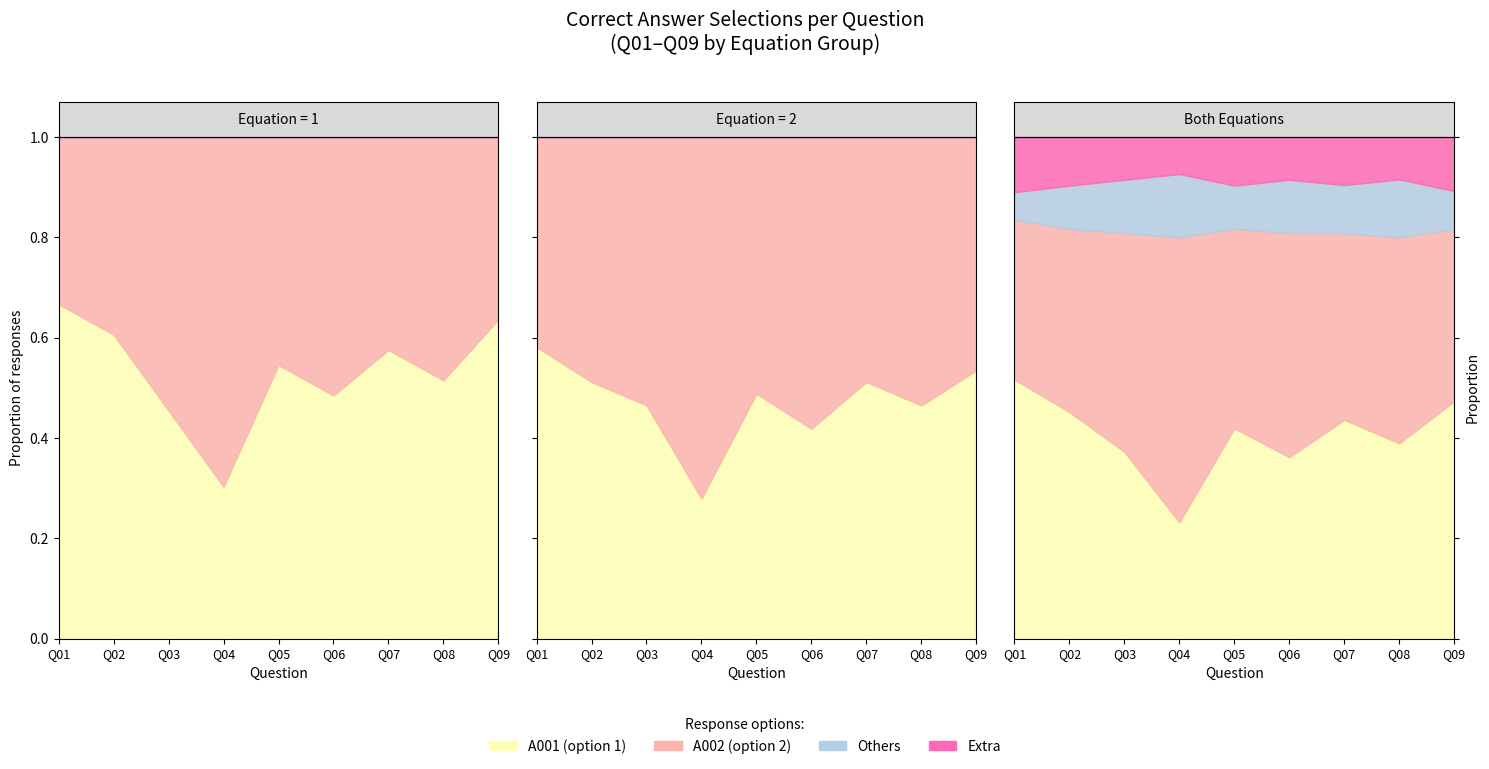

What is the greatest value displayed?

1